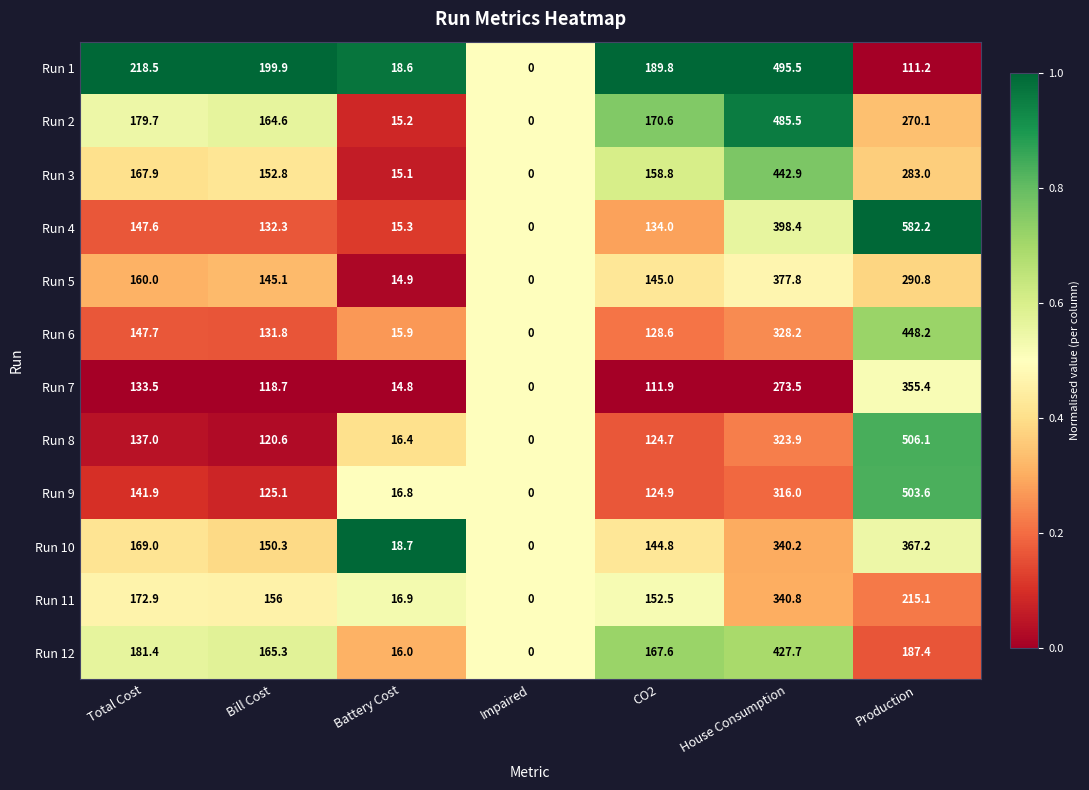

What is the difference between the highest and lowest values at Total Cost?

85.0